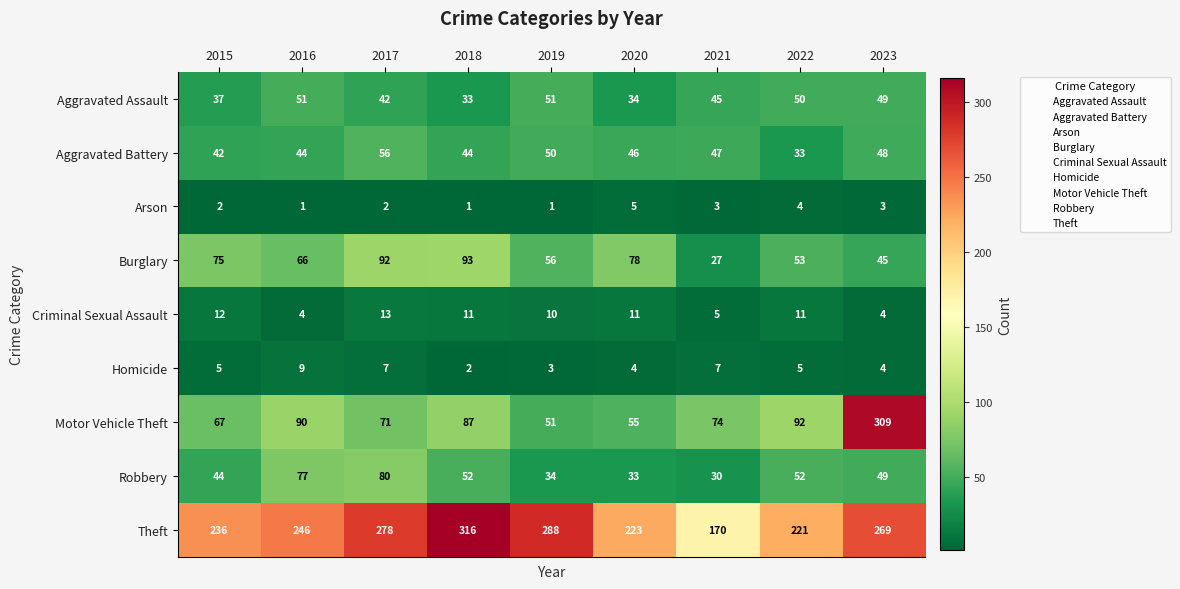

The value of Arson at 2016 is 1. True or false?

True